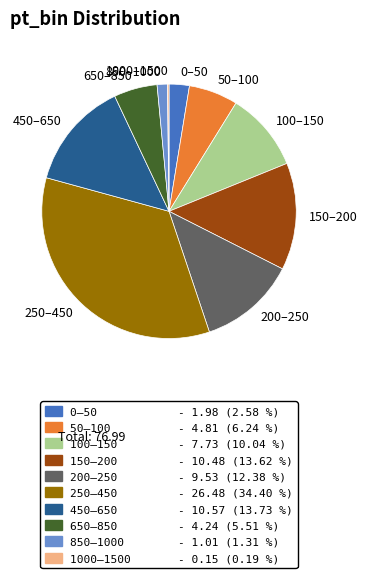

Does any single category account for the majority?

No